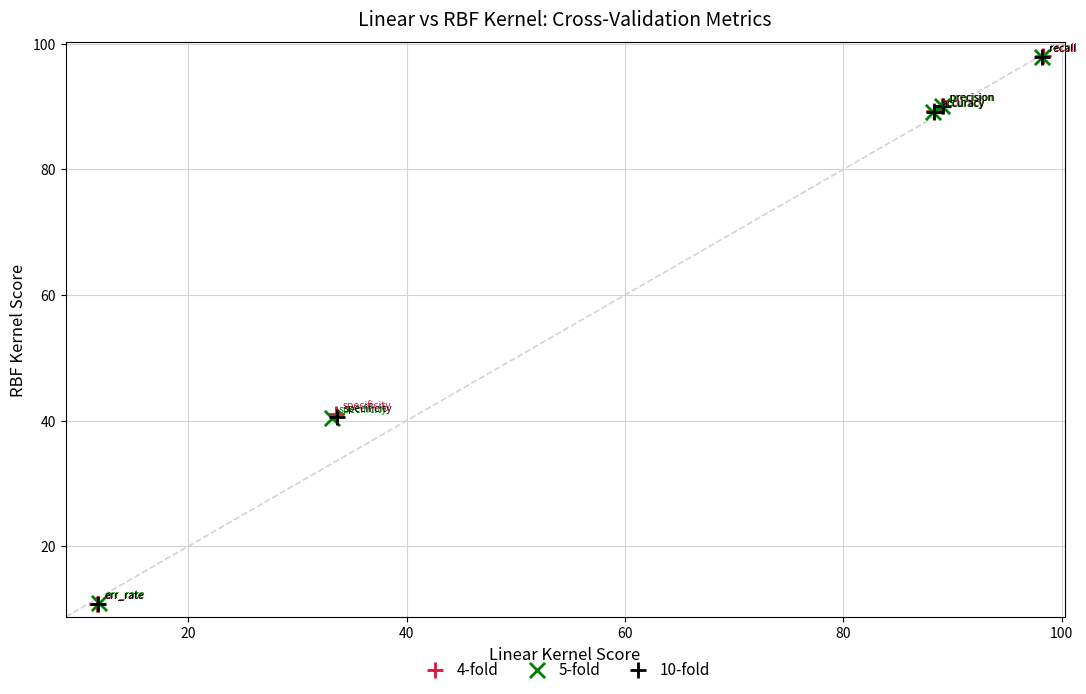

Which series has the largest Y range (max minus min)?

4-fold